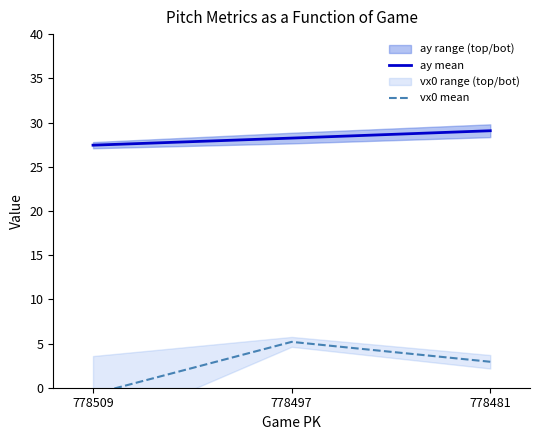

Is the value of vx0 mean at 778497 greater than the value of ay mean at 778497?

No